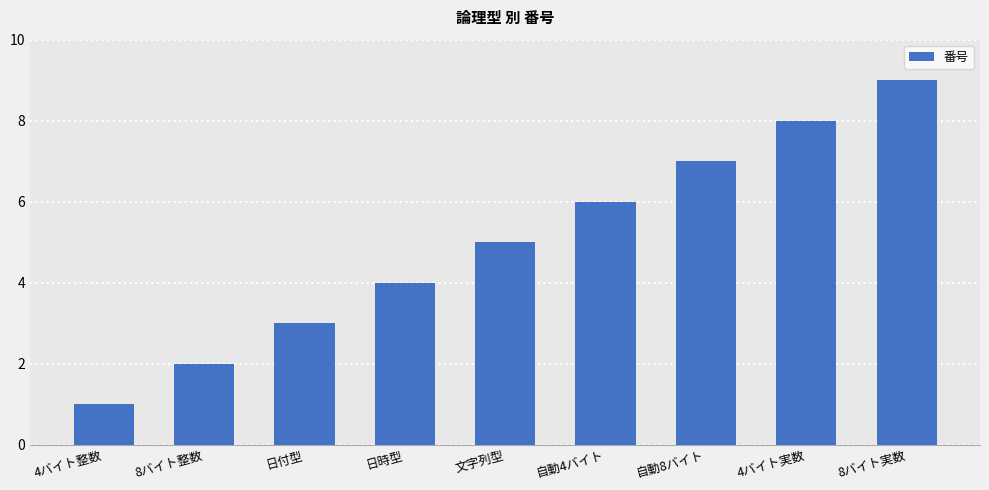

How many values are below 5?

4